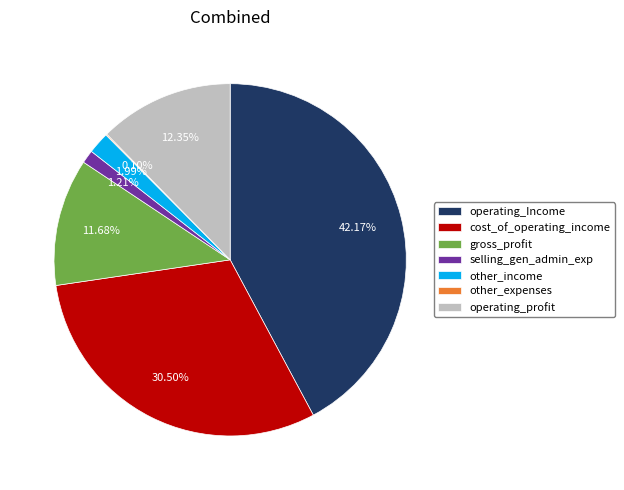

Is there any slice that represents more than half of the pie?

No